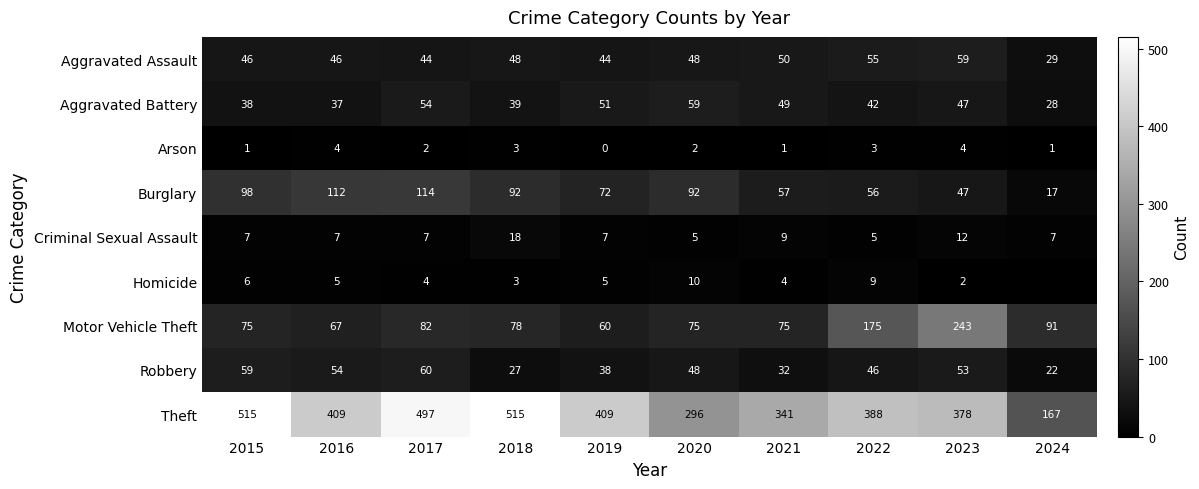

What is the sum of the Theft values at 2016 and 2021?

750